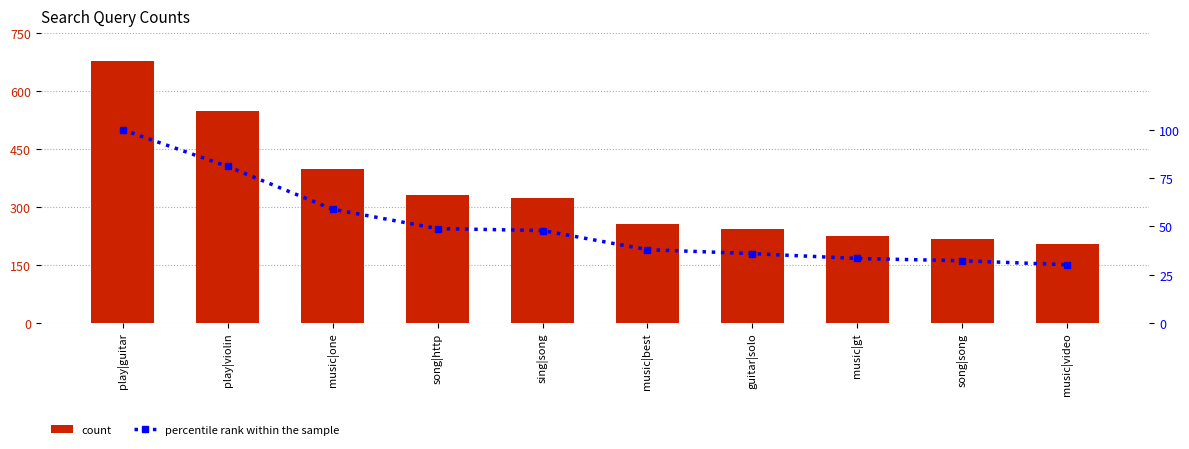

Which series changed the most between play|guitar and music|gt?

count